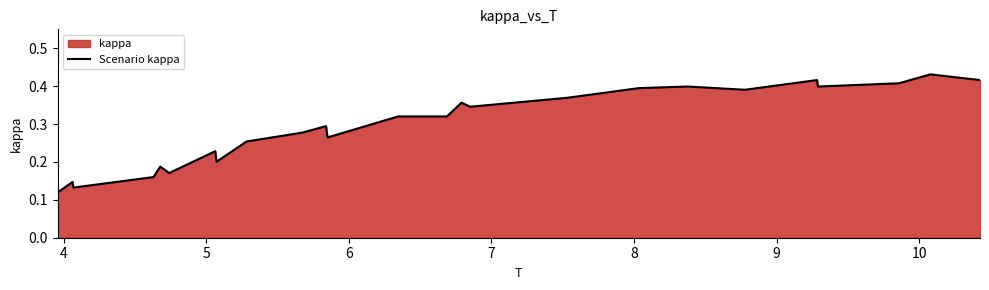

How many interior local peaks (higher than both neighbors) does the data have?

8